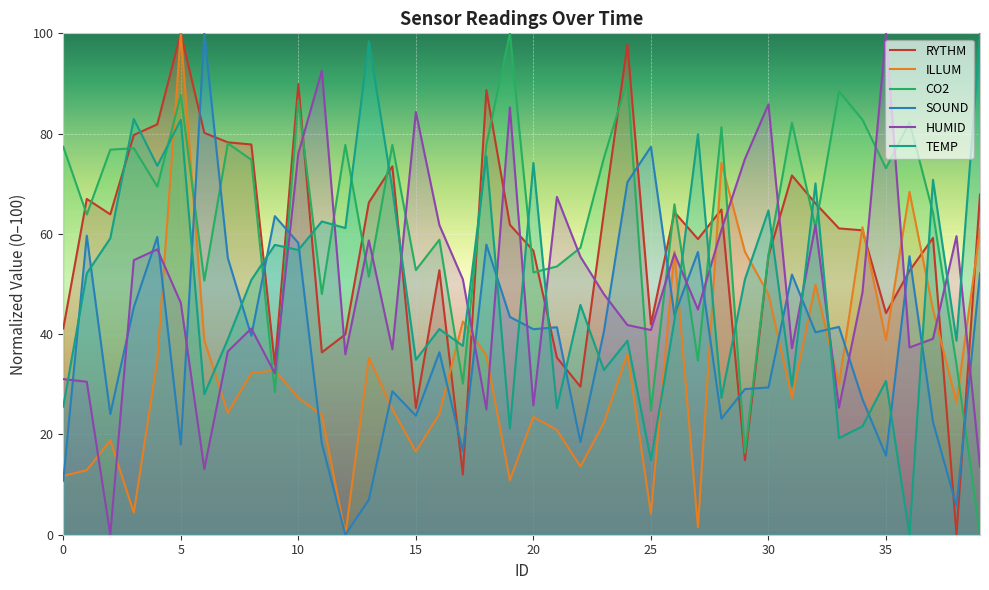

Which series has the largest range (max minus min)?

RYTHM